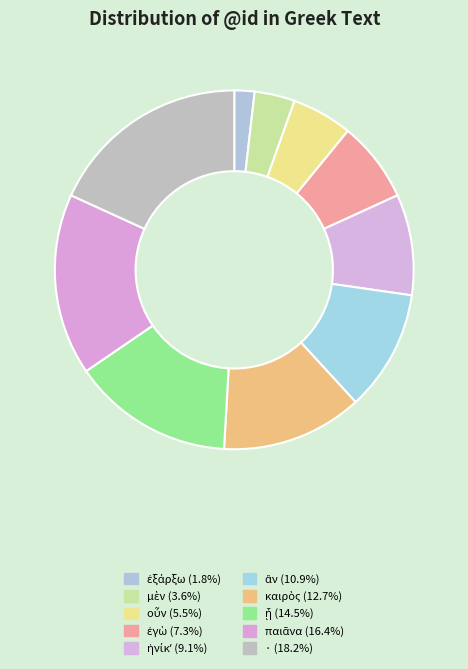

To the nearest percent, what is the difference between the largest and smallest slice percentages?

16%